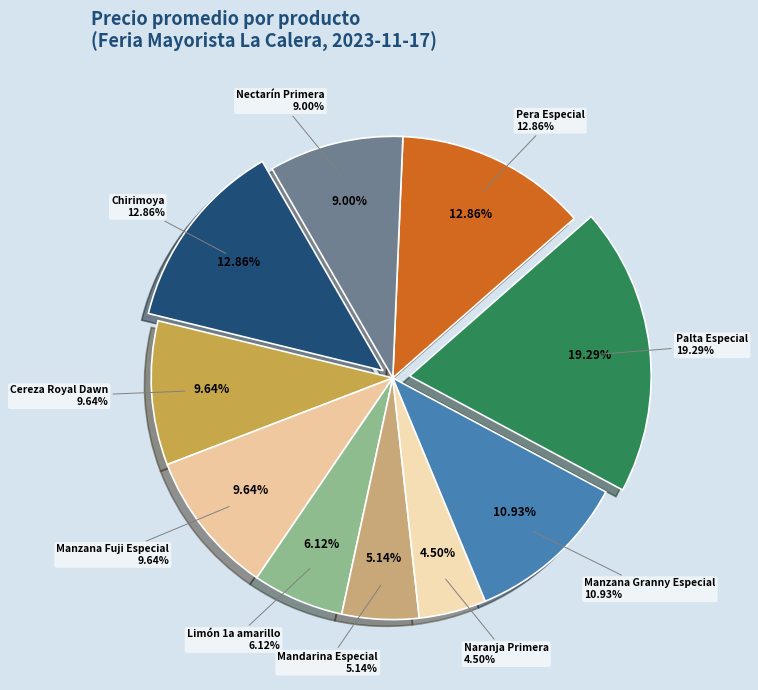

True or false: Mandarina Especial accounts for 5% of the total.

True